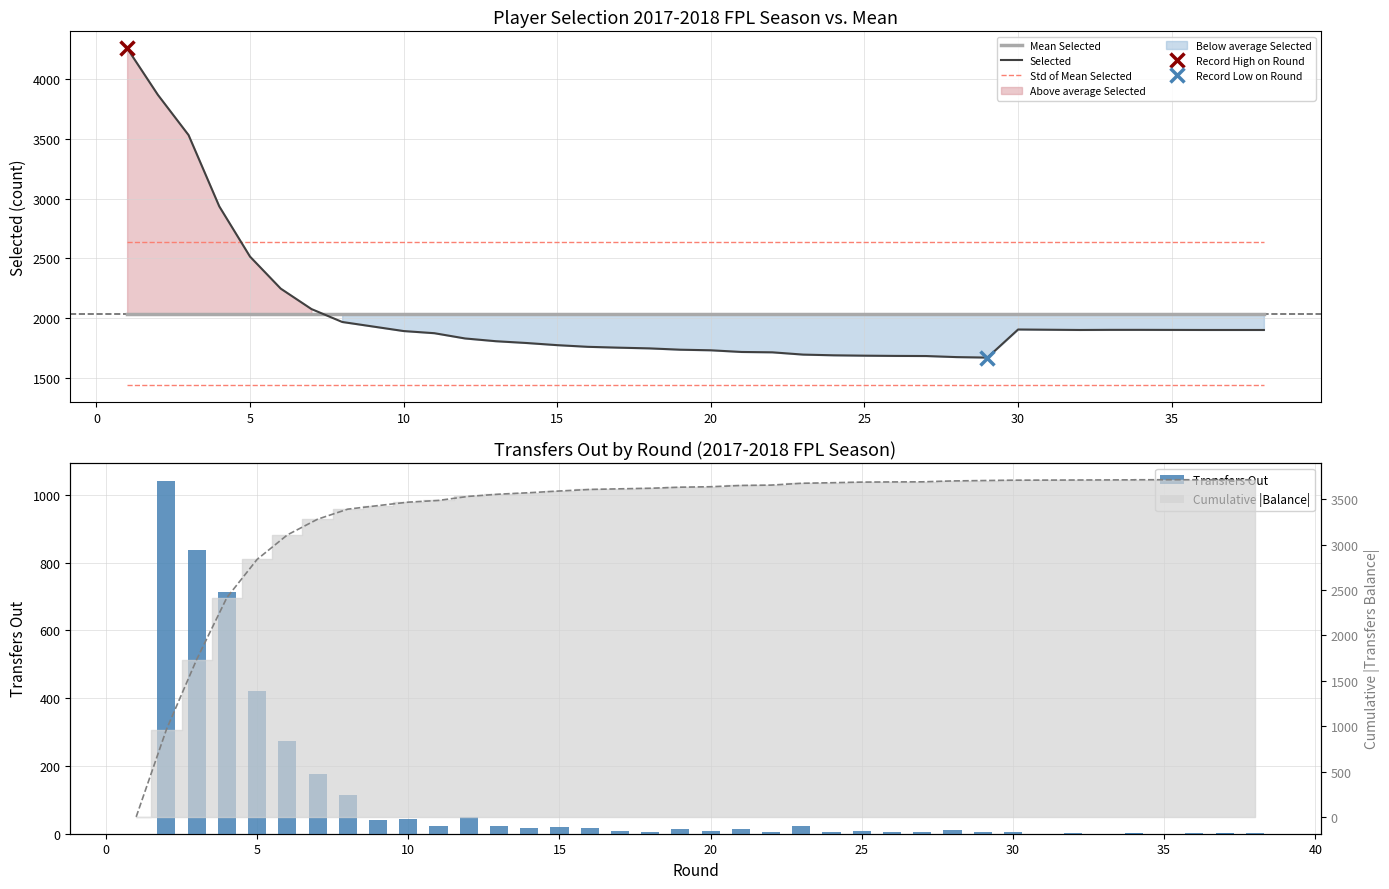

List the series in order of their peak value, highest first.

Selected, Cumulative |Balance|, Std of Mean Selected, Mean Selected, Transfers Out